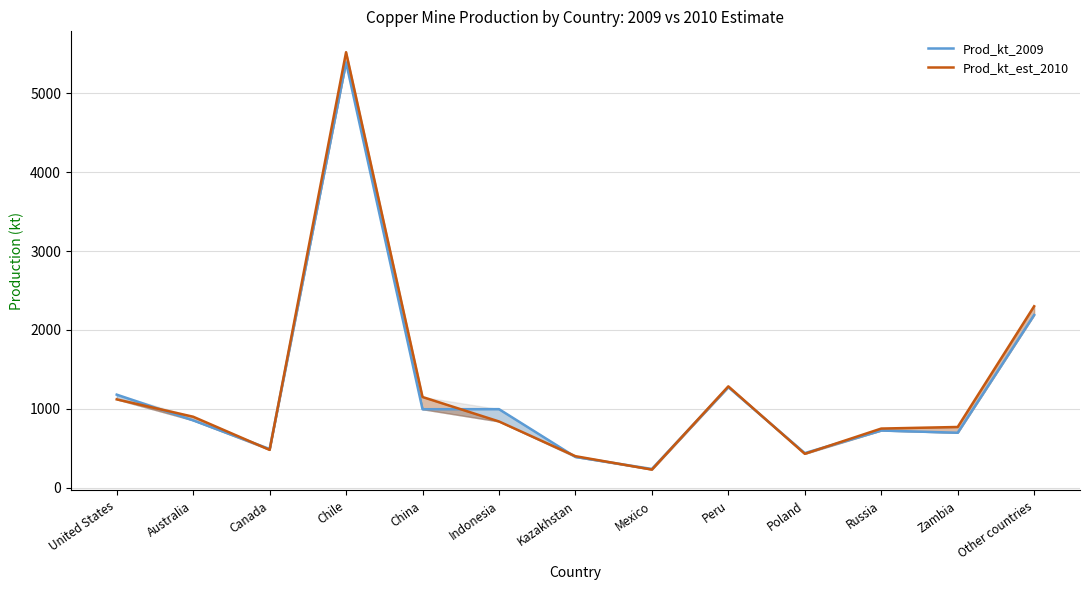

At which category is the sum across all series the highest?

Chile